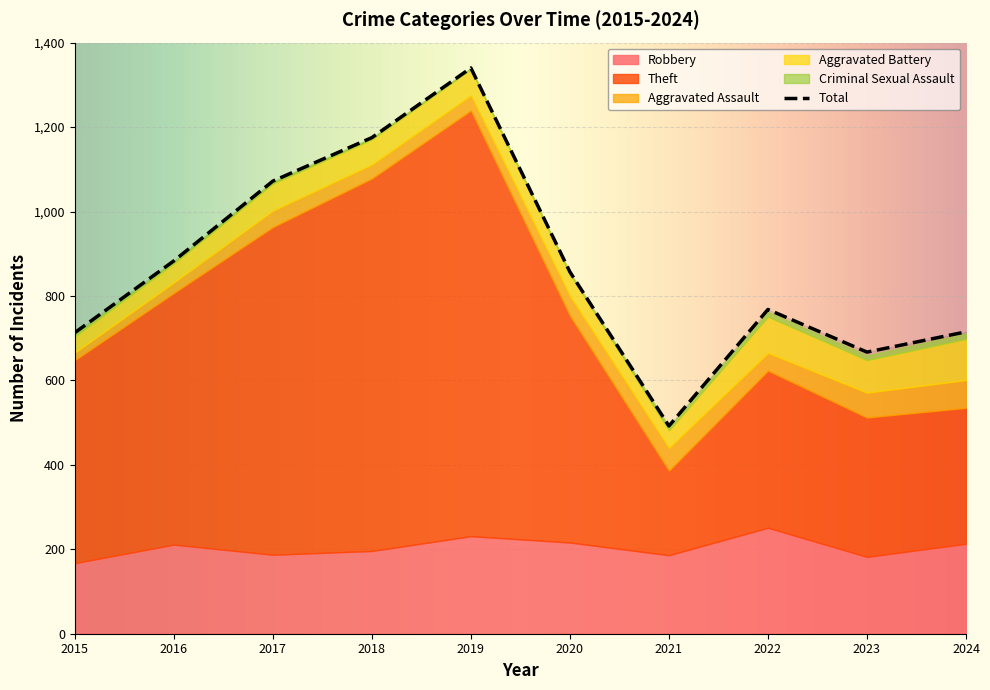

True or false: Robbery and Aggravated Battery intersect in this chart.

False